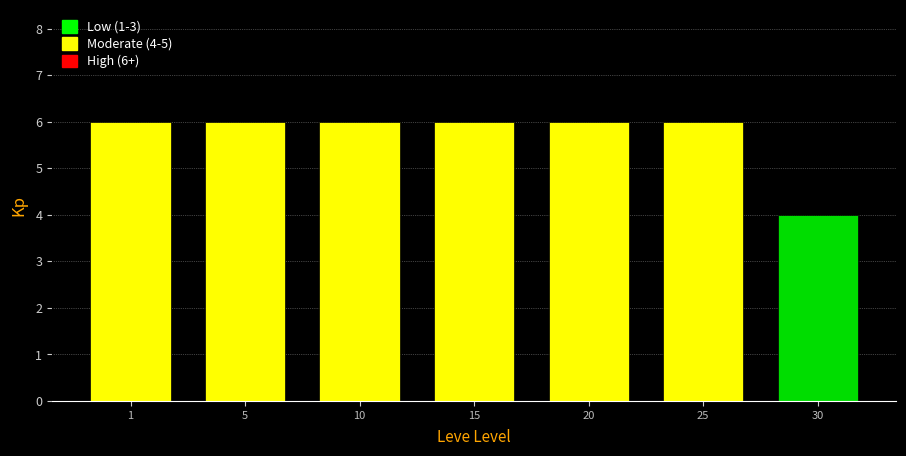

Reading left to right, list all the values displayed in this chart.

1=6	5=6	10=6	15=6	20=6	25=6	30=4